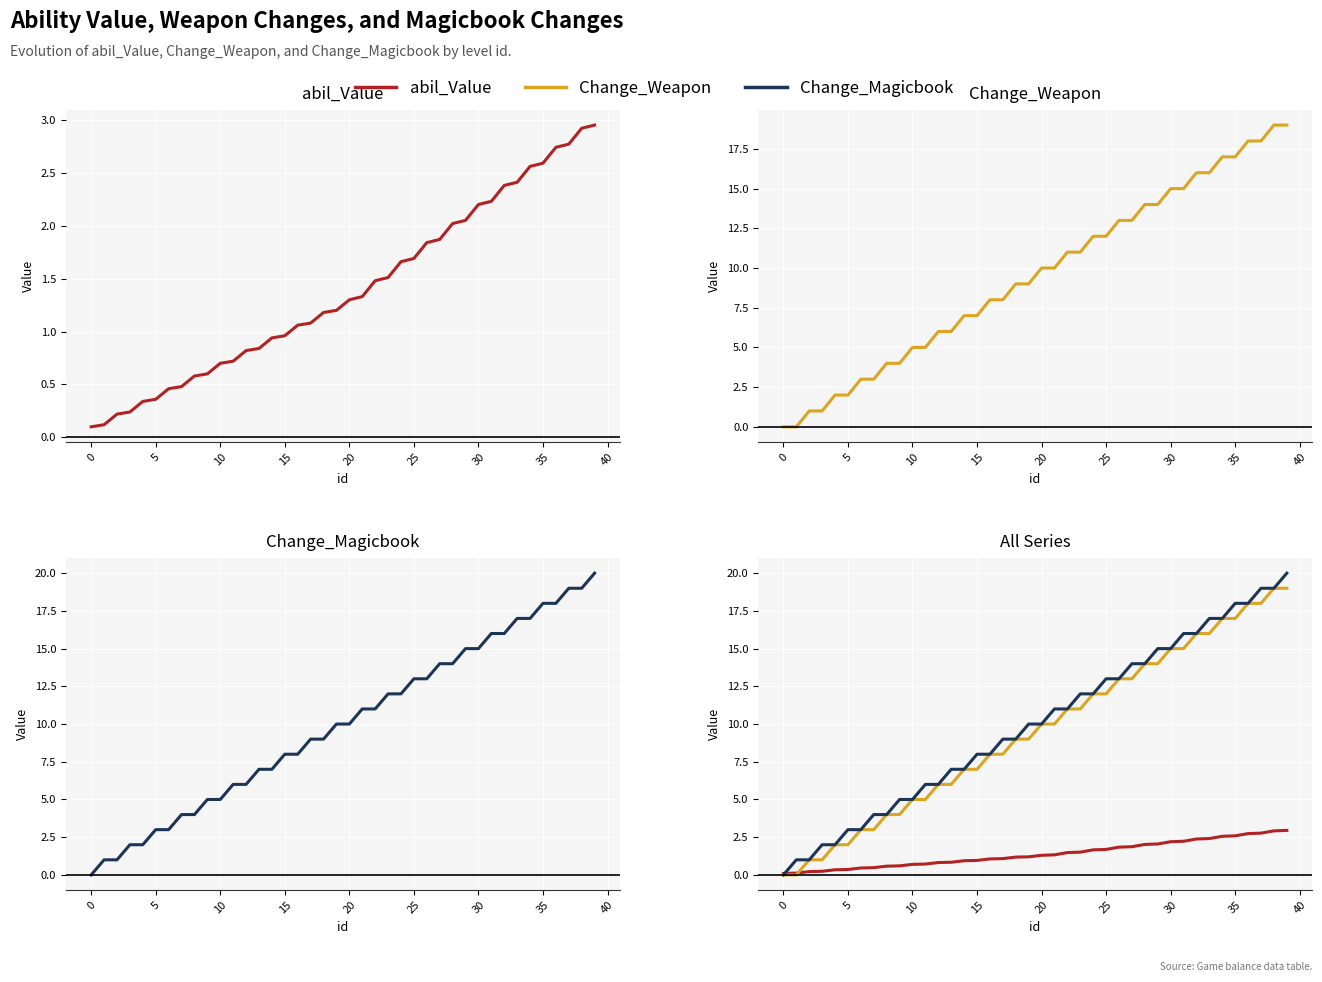

Between 19 and 20, which is larger?

20